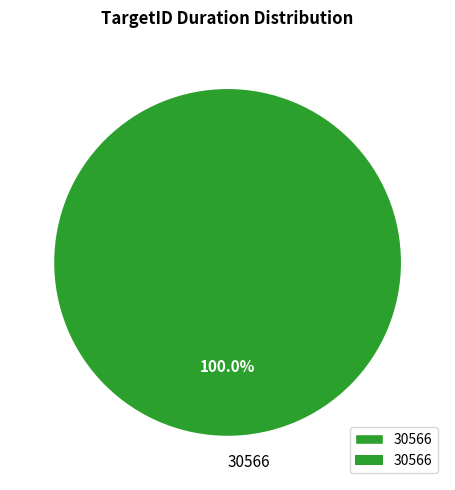

Count the number of slices in the pie.

1